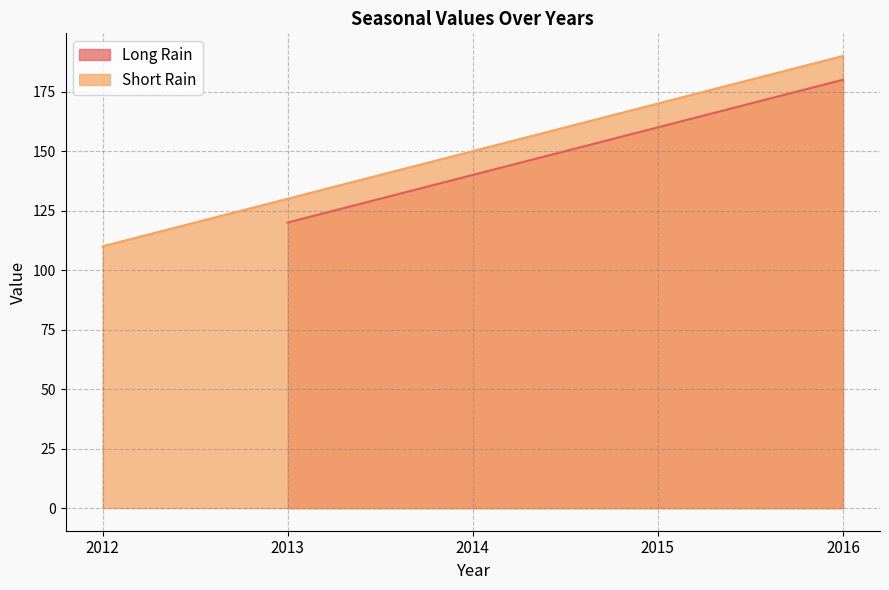

List the labels in order of Short Rain value, largest first.

2016, 2015, 2014, 2013, 2012